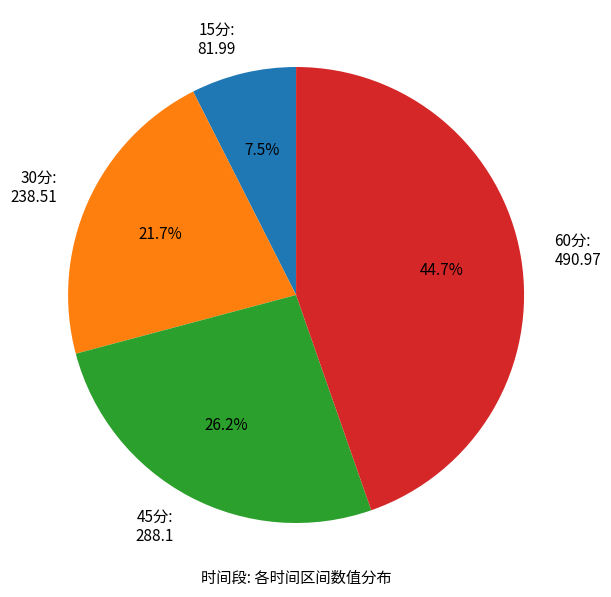

Between 45分 and 30分, which is larger?

45分